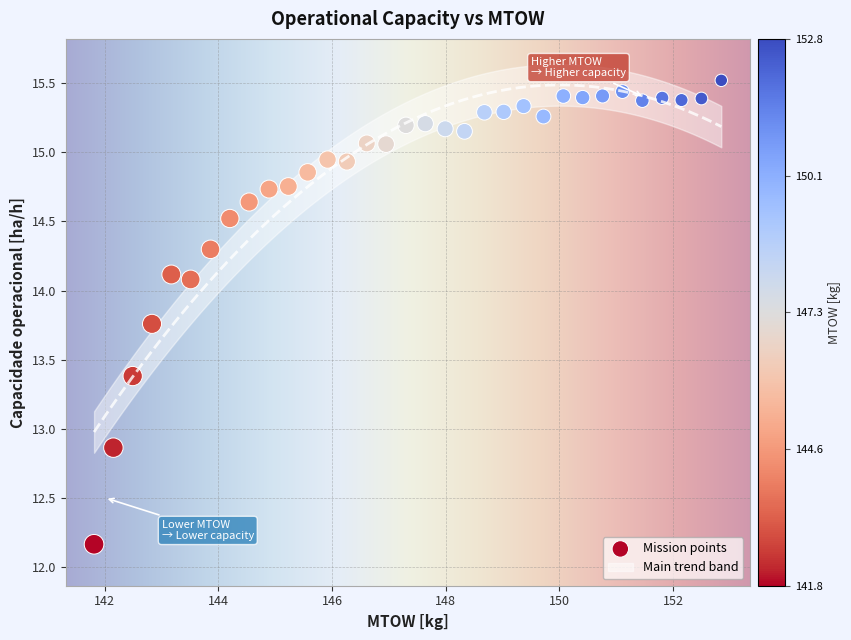

What is the range of Y values (max minus min)?

3.4